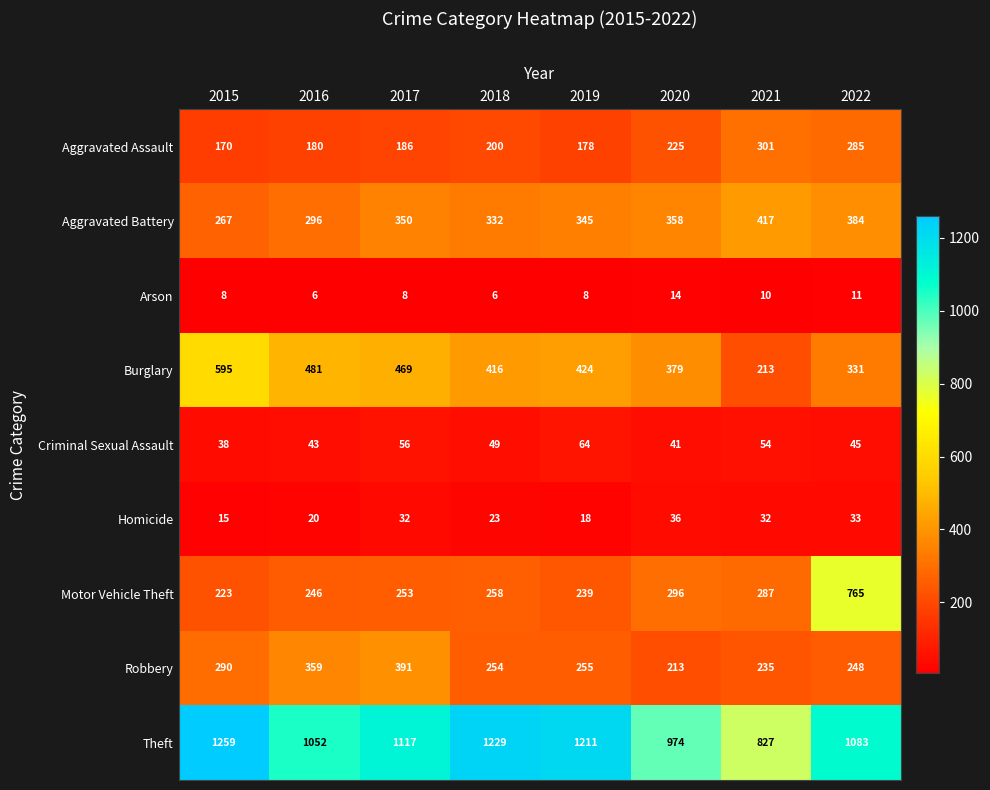

What is the sum of all Arson values?

71